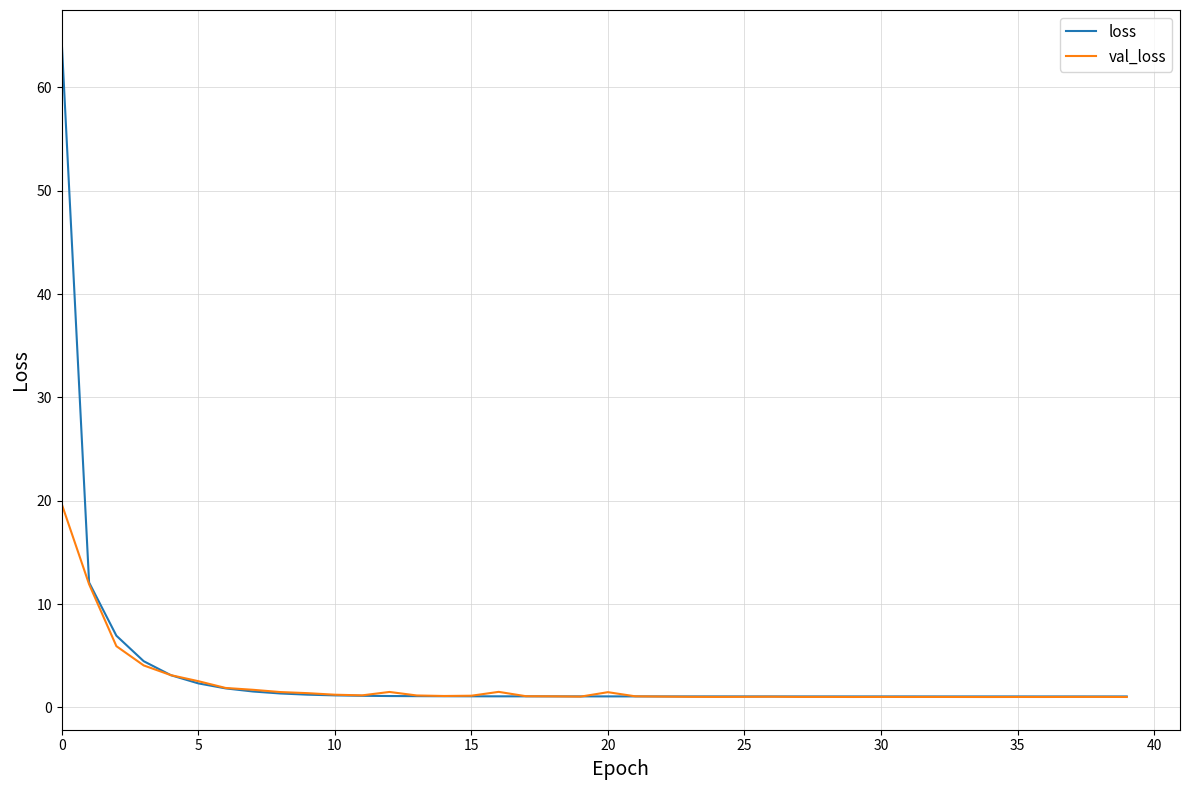

What is the difference between the second highest and minimum values in the val_loss series?

10.9